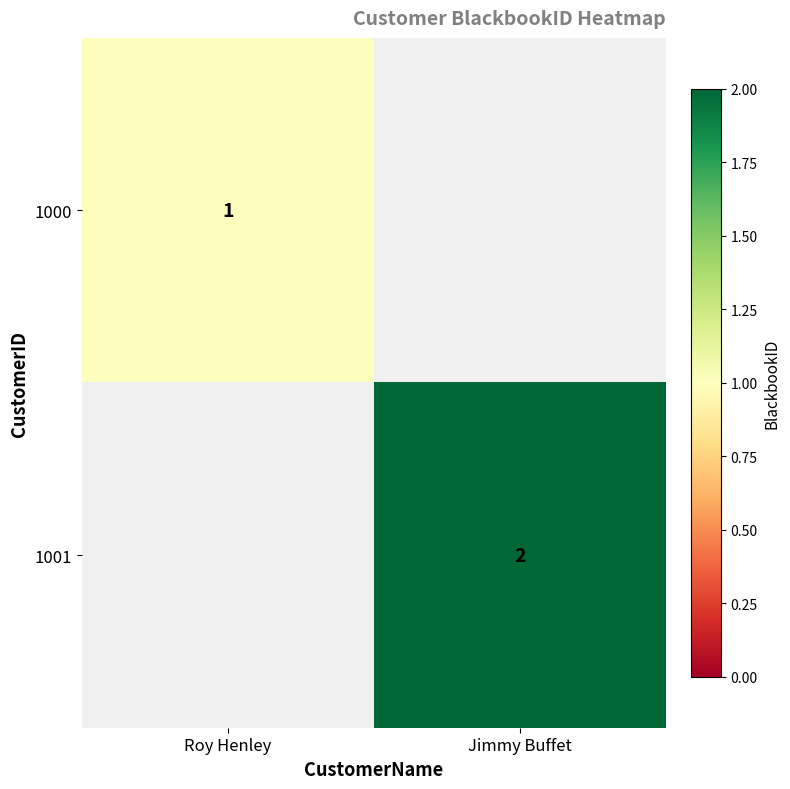

At how many categories does at least one series exceed 0?

2